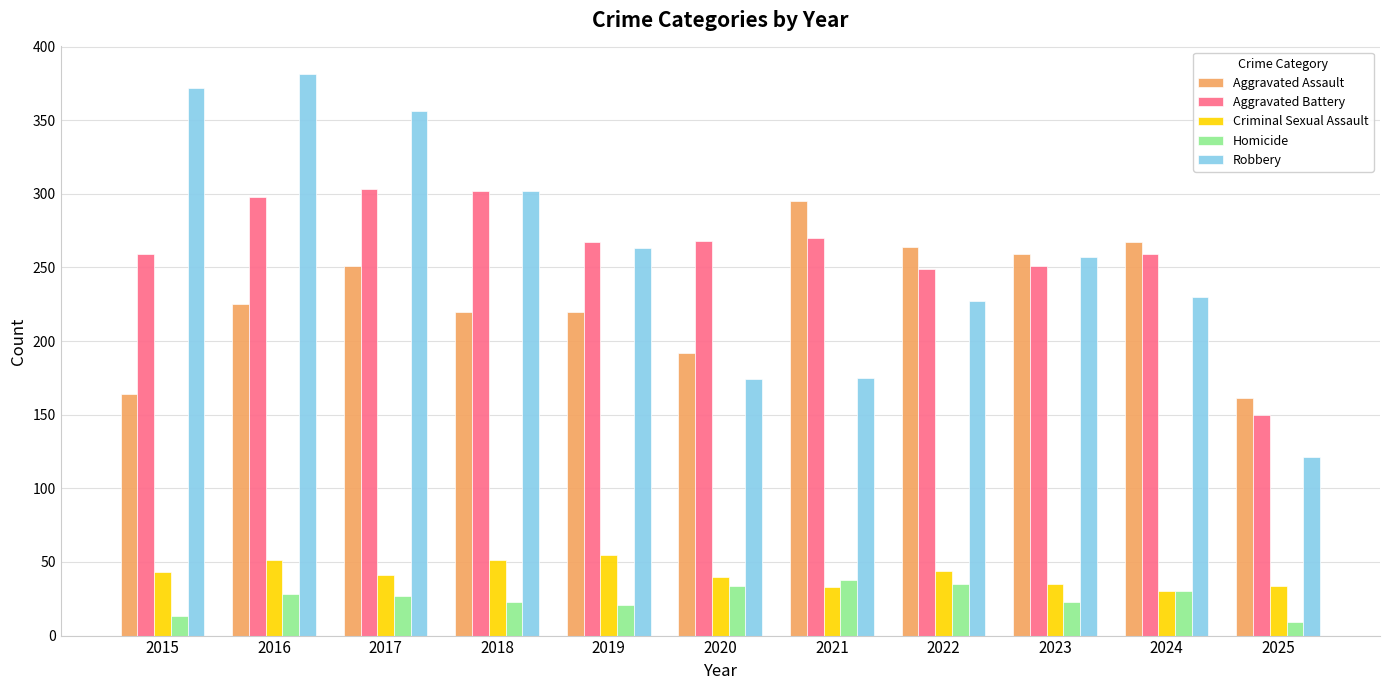

Which series has the largest range (max minus min)?

Robbery